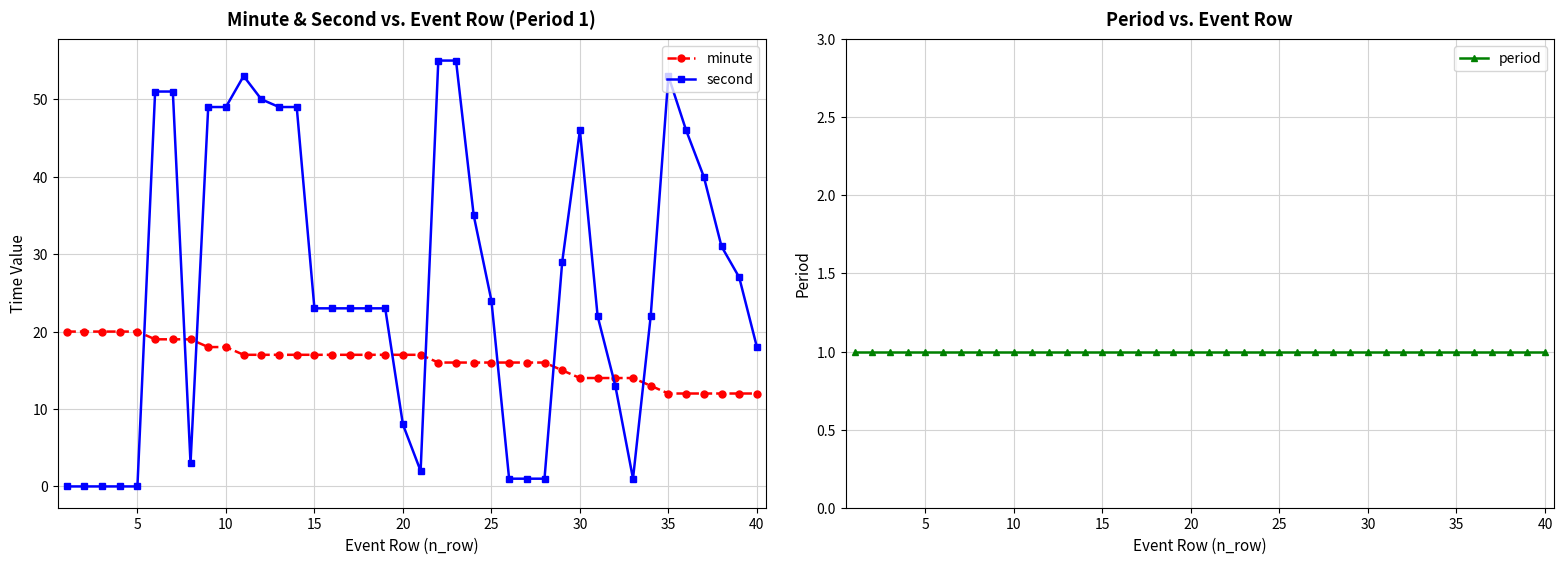

True or false: second has more than 2 points higher than both neighbors.

True